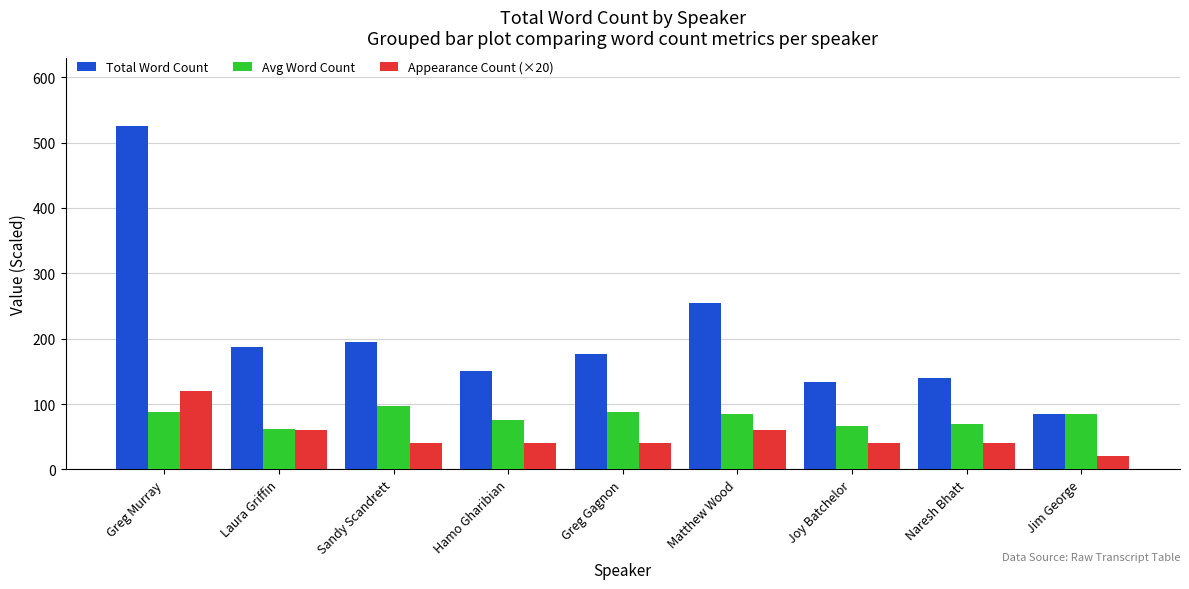

Where does the Appearance Count (×20) series first go above 40?

Greg Murray